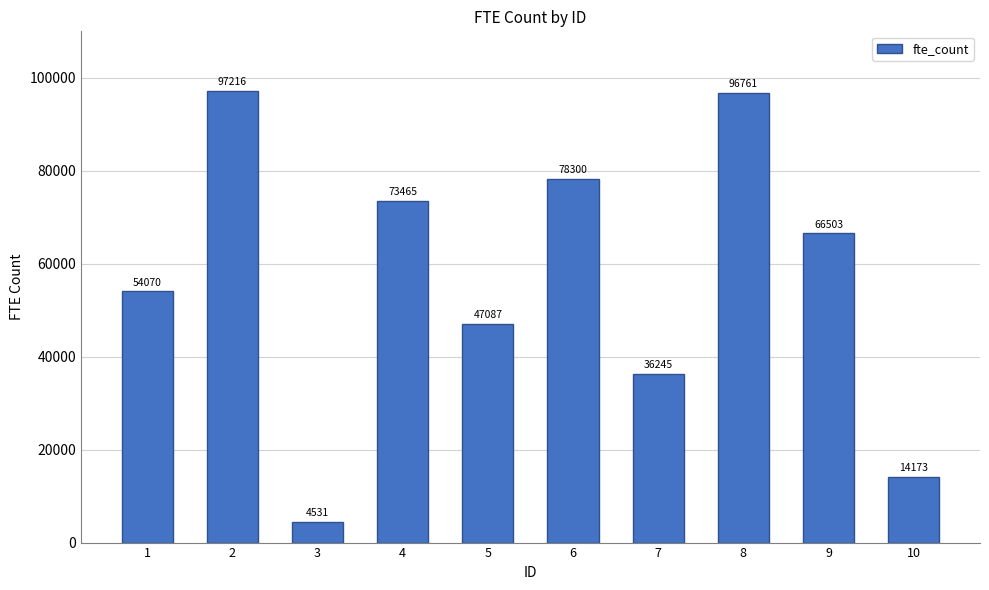

List the labels in order of value, smallest first.

3, 10, 7, 5, 1, 9, 4, 6, 8, 2